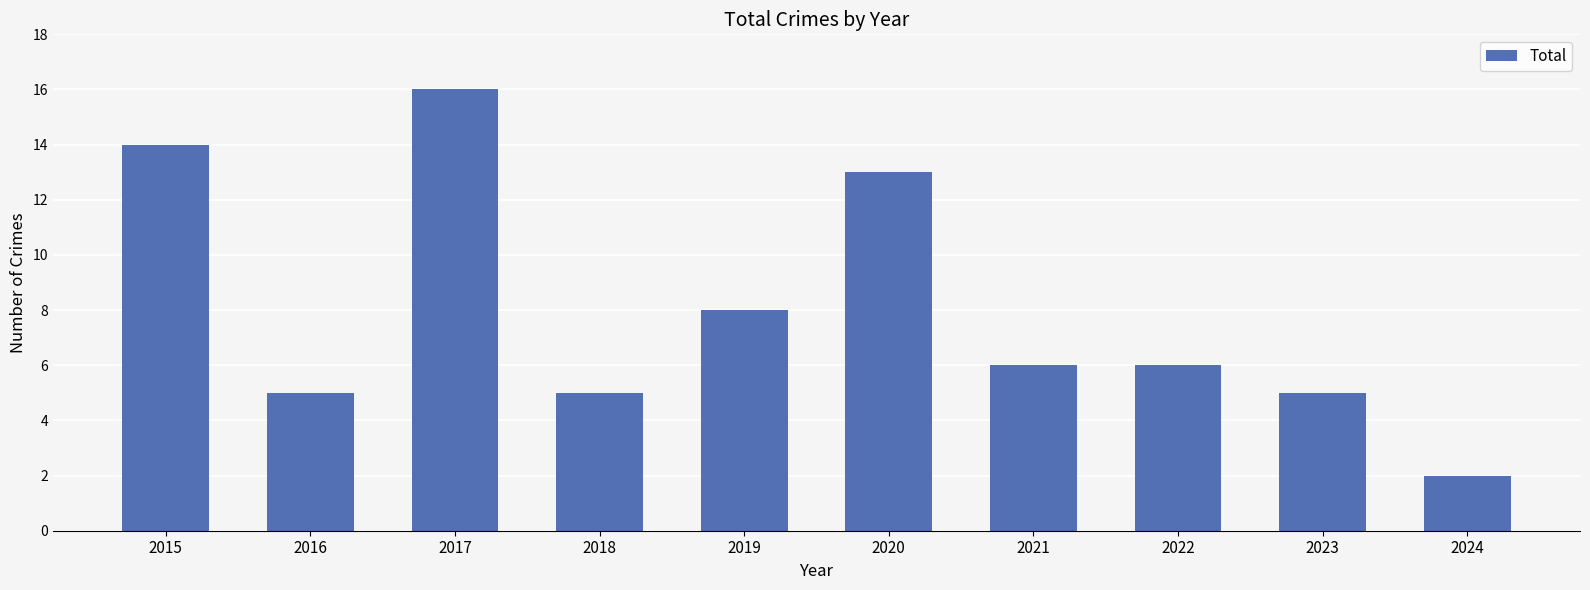

Is it true that the value at 2018 is 5?

True